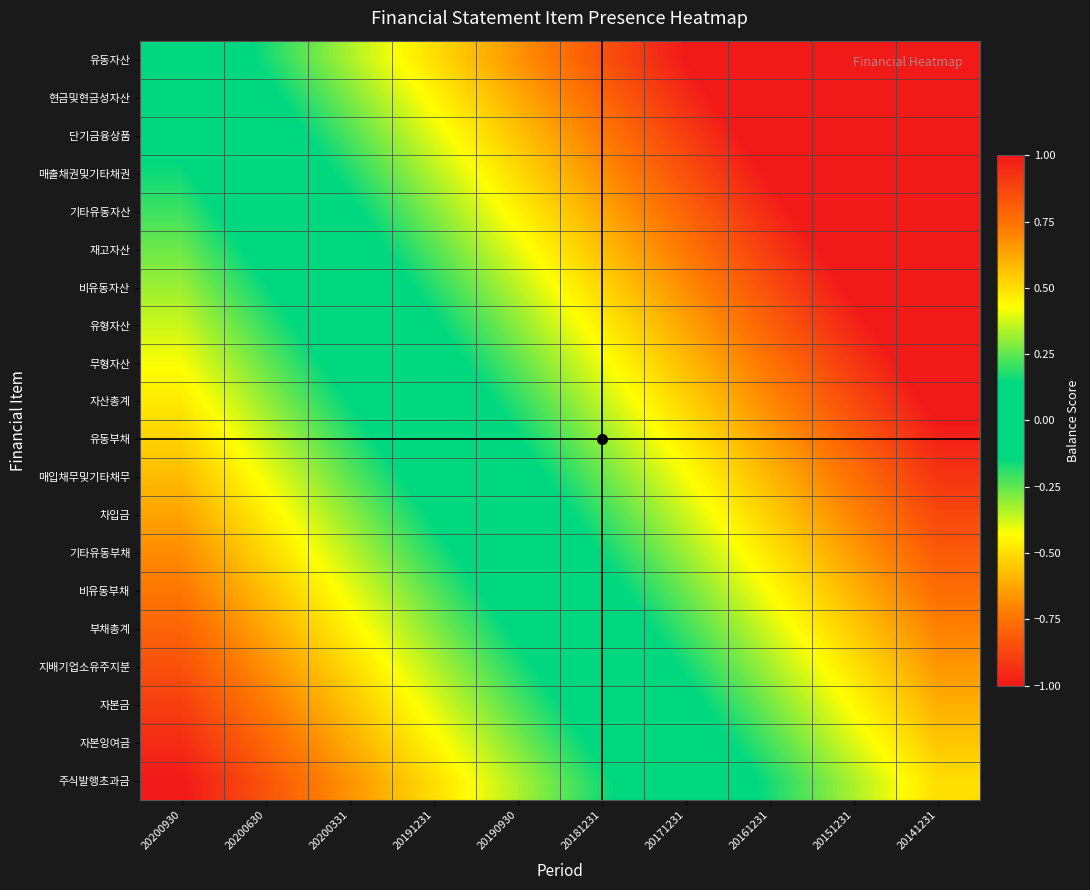

At 20200630, list the series in order from smallest to largest.

유동자산, 현금및현금성자산, 단기금융상품, 매출채권및기타채권, 기타유동자산, 재고자산, 비유동자산, 유형자산, 무형자산, 자산총계, 유동부채, 매입채무및기타채무, 차입금, 기타유동부채, 비유동부채, 부채총계, 지배기업소유주지분, 자본금, 자본잉여금, 주식발행초과금